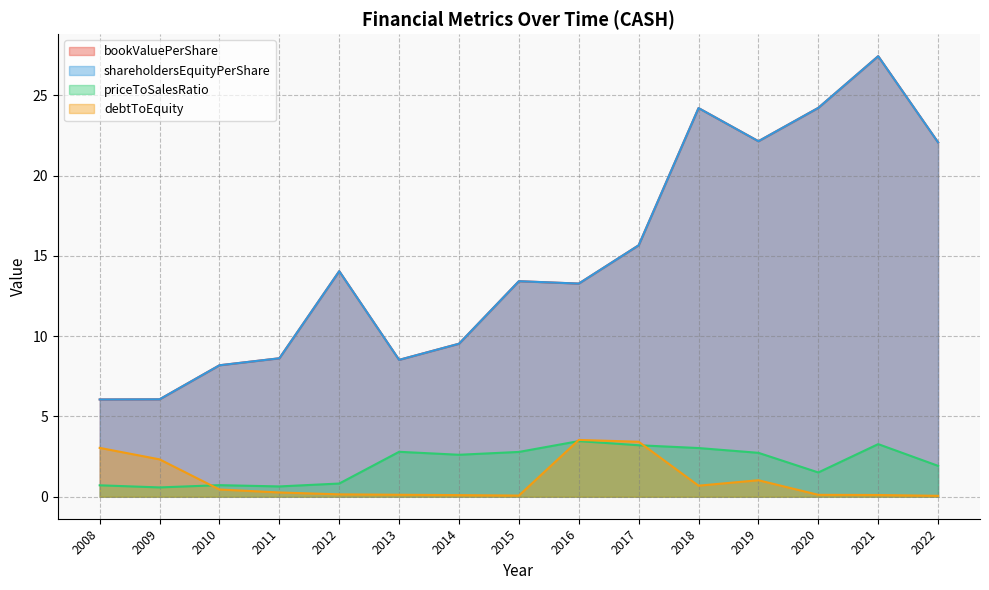

What is the difference between the second highest and minimum values in the shareholdersEquityPerShare series?

18.2